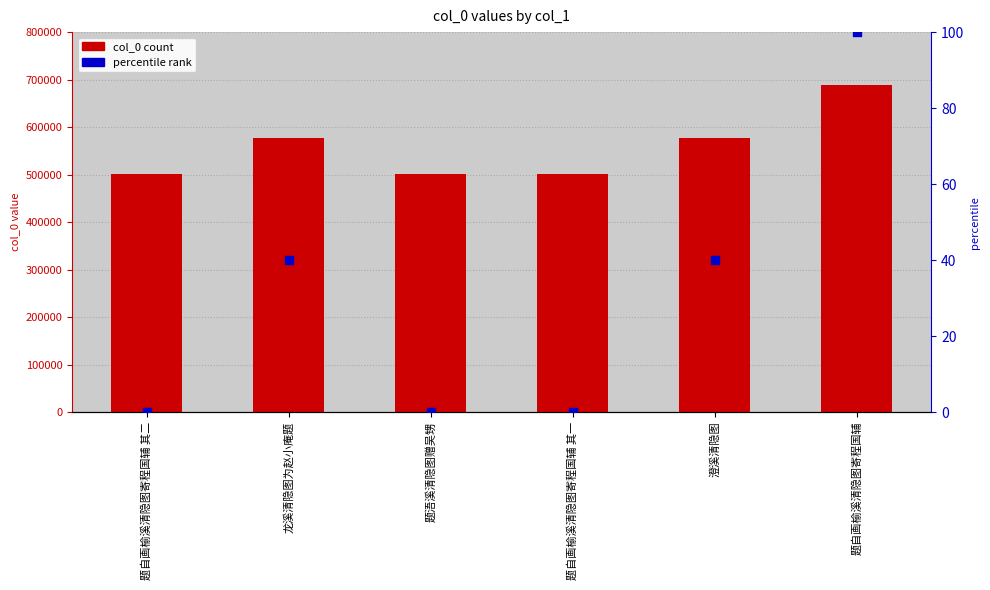

Which series reaches the minimum Y coordinate?

percentile rank within the sample